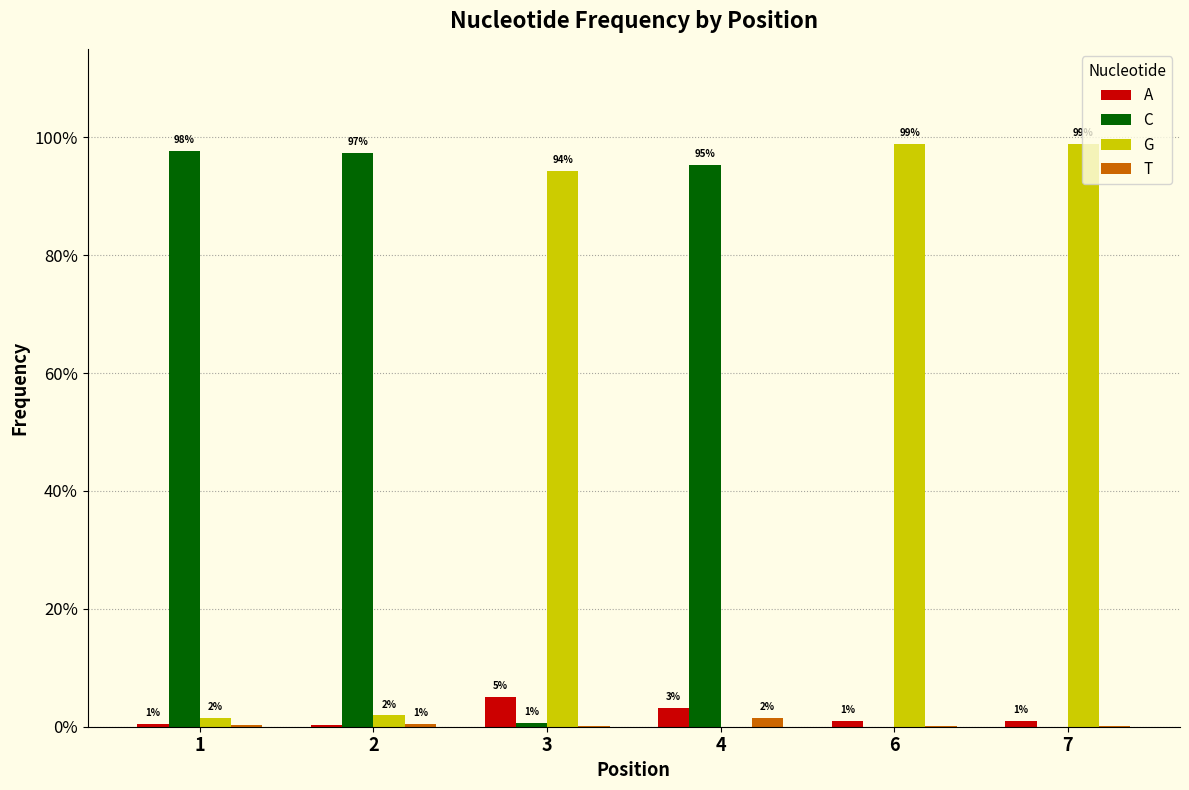

Reading right to left, transcribe all the data shown in this chart.

A: 0.0	0.0	0.0	0.0	0.0	0.0
C: 0.0	0.0	1.0	0.0	1.0	1.0
G: 1.0	1.0	0.0	0.9	0.0	0.0
T: 0.0	0.0	0.0	0.0	0.0	0.0